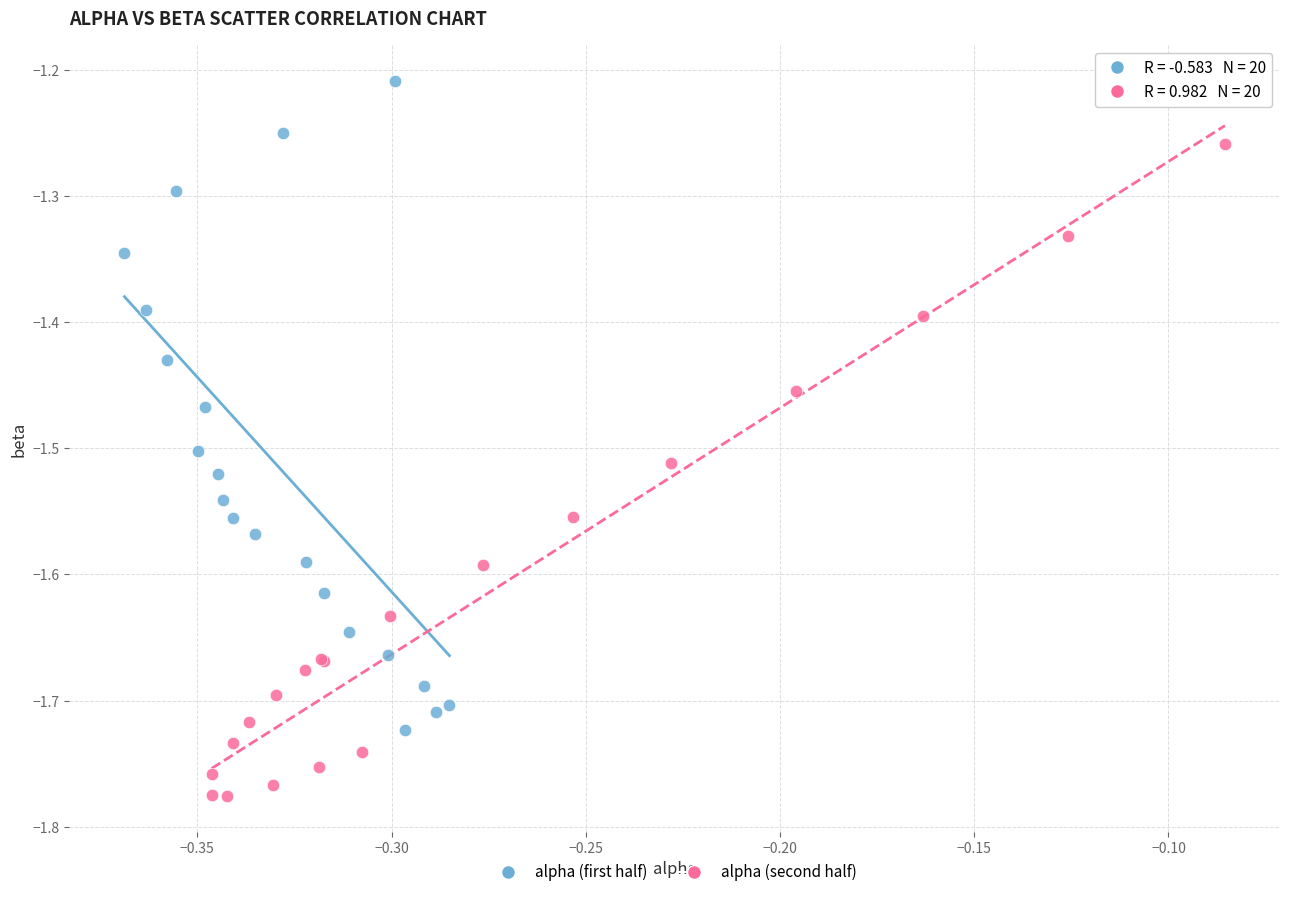

Which series reaches the minimum Y coordinate?

alpha (second half)